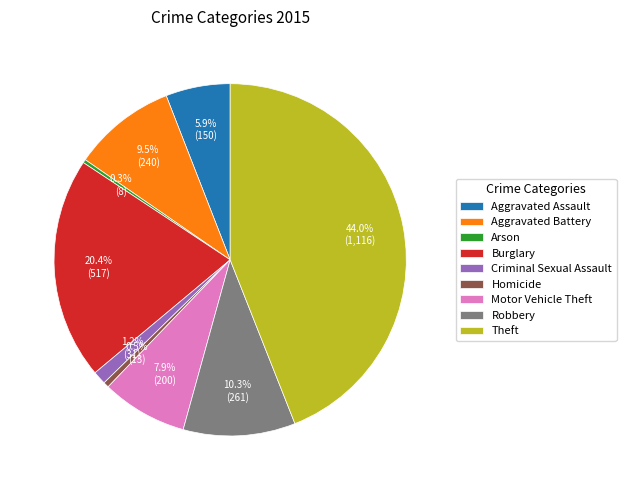

To the nearest percent, what is the combined percentage of Aggravated Assault and Aggravated Battery?

15%